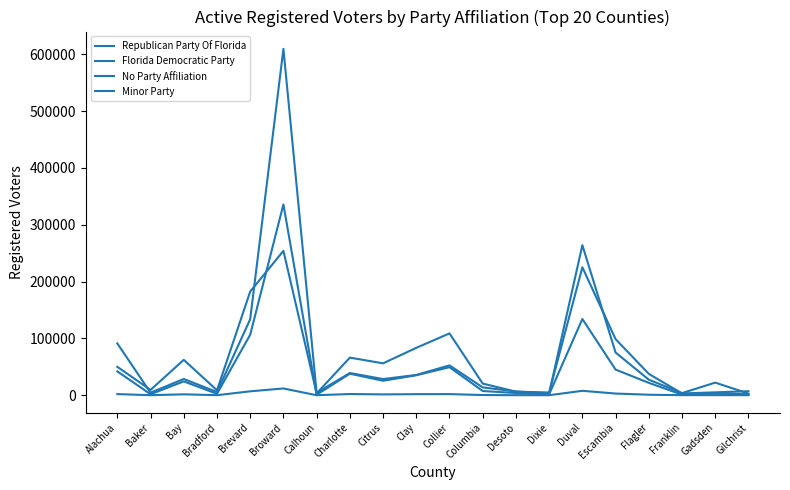

Does the chart display data point markers on the line(s)?

No